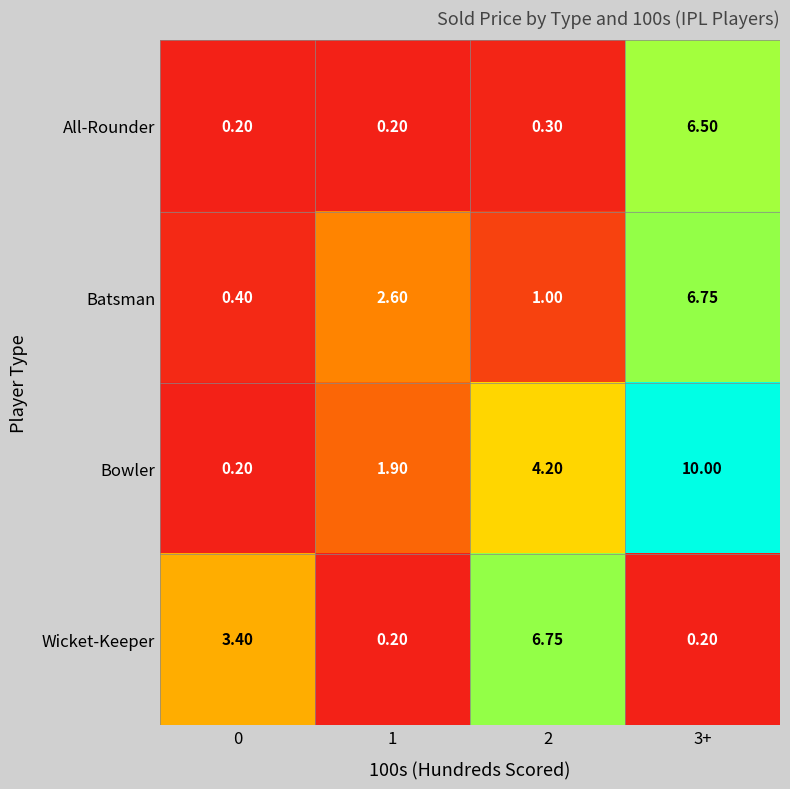

What is the total value across all series at 0?

4.2